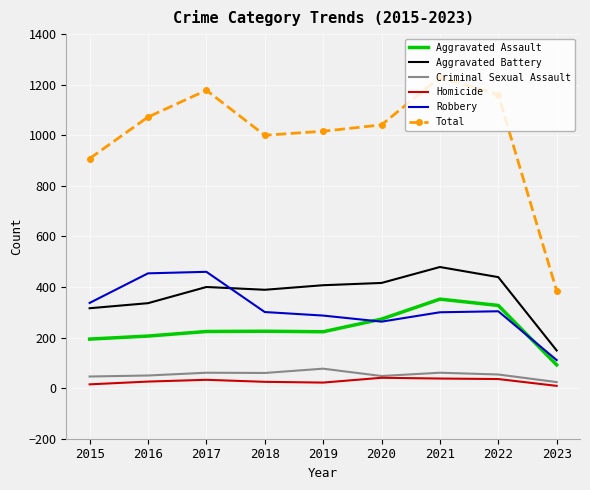

Is the value of Robbery at 2023 greater than the value of Aggravated Assault at 2017?

No